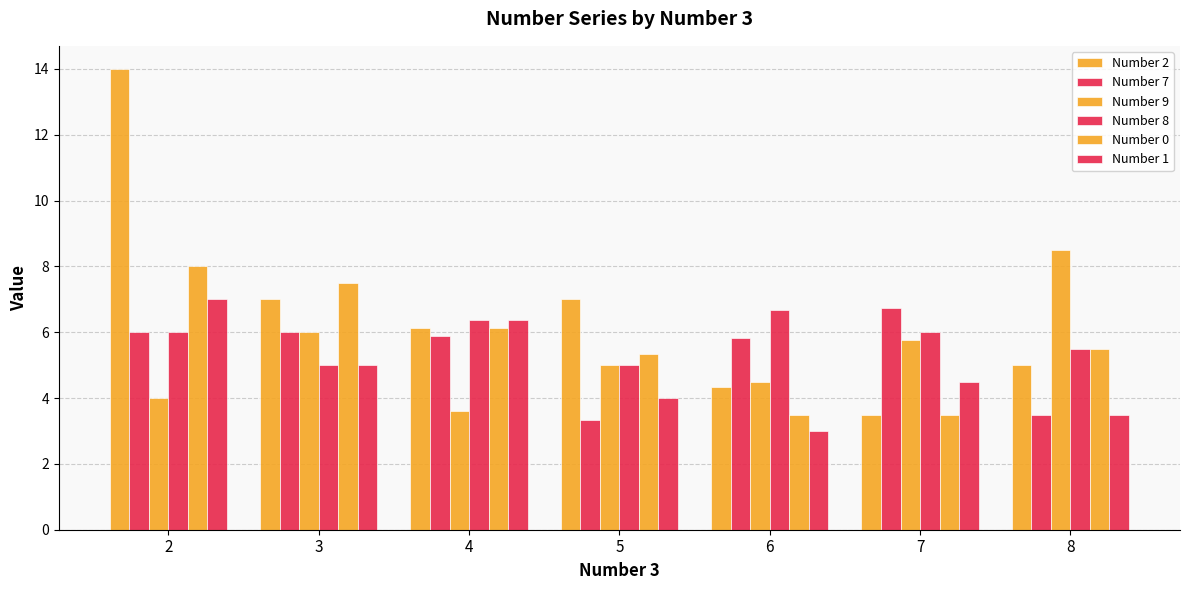

Are the bars grouped side by side (vs. stacked)?

Yes